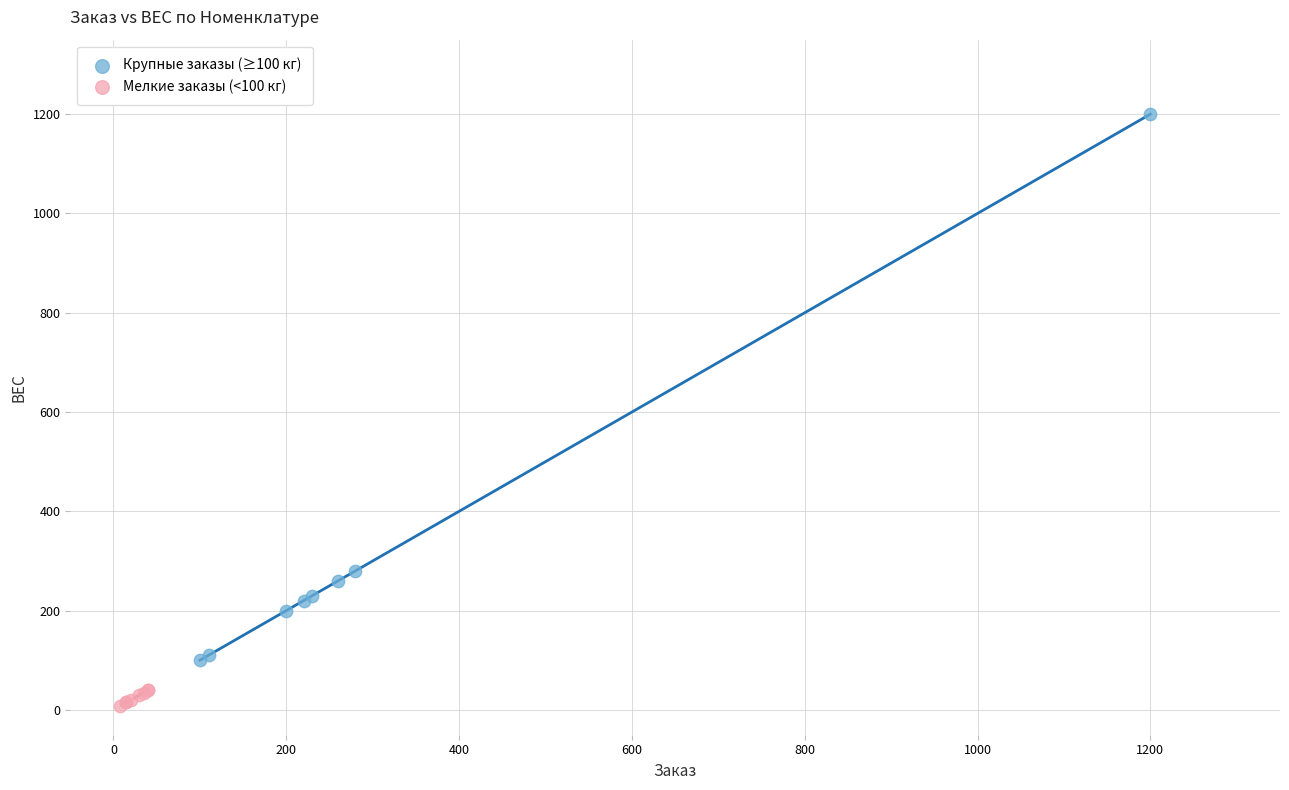

Which series reaches the maximum Y coordinate?

Крупные заказы (≥100 кг)